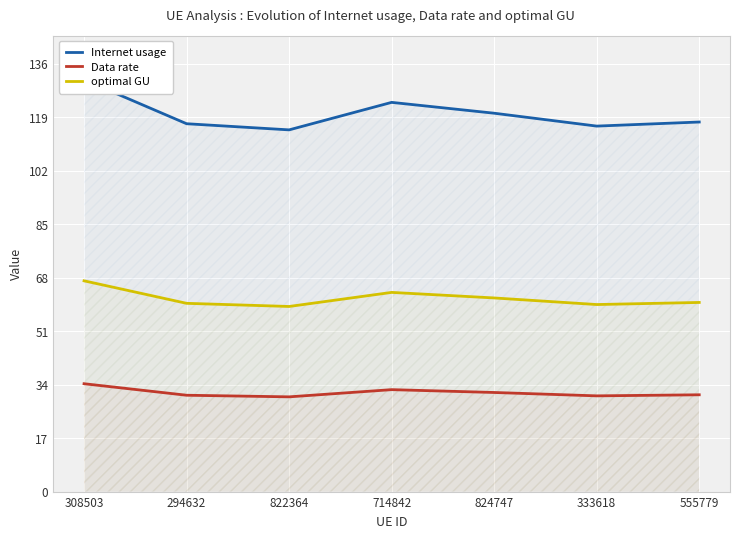

The value of optimal GU at 822364 is 86.3. True or false?

False